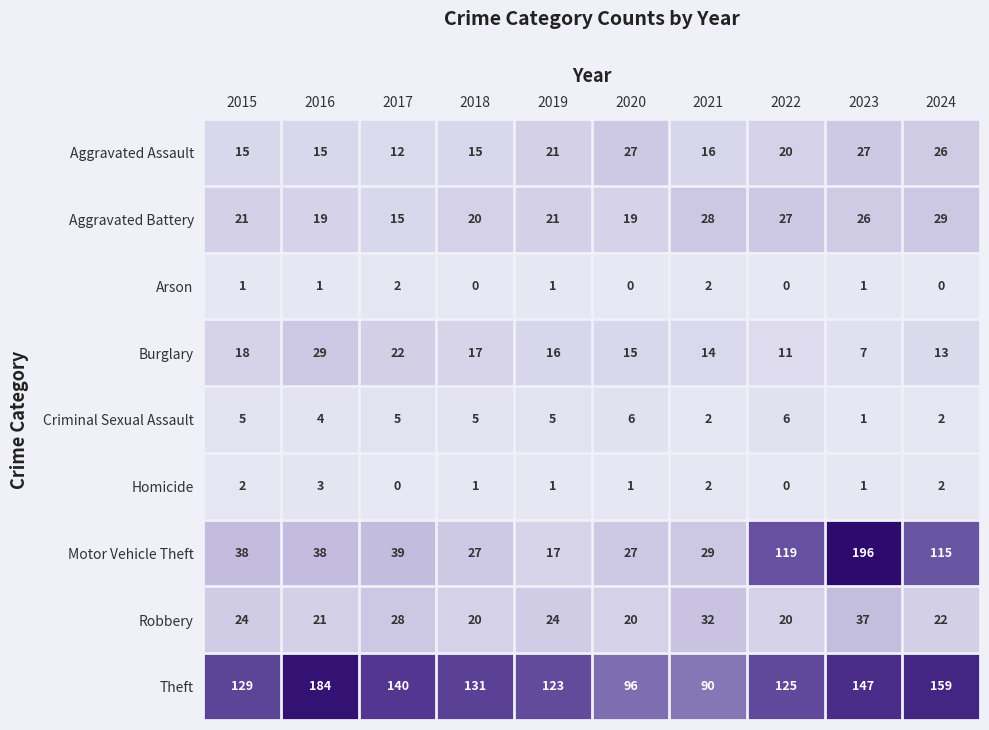

List the labels in order of Theft value, smallest first.

2021, 2020, 2019, 2022, 2015, 2018, 2017, 2023, 2024, 2016